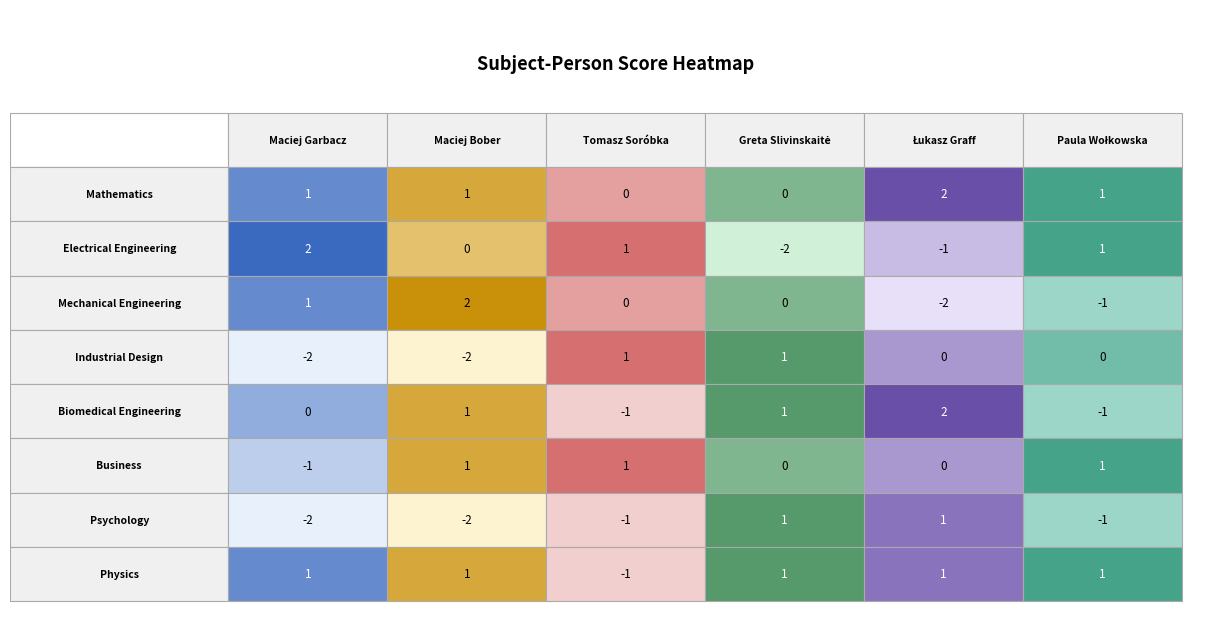

Reading left to right, transcribe all the data shown in this chart.

Maciej Garbacz: Mathematics=1	Electrical Engineering=2	Mechanical Engineering=1	Industrial Design=-2	Biomedical Engineering=0	Business=-1	Psychology=-2	Physics=1
Maciej Bober: Mathematics=1	Electrical Engineering=0	Mechanical Engineering=2	Industrial Design=-2	Biomedical Engineering=1	Business=1	Psychology=-2	Physics=1
Tomasz Soróbka: Mathematics=0	Electrical Engineering=1	Mechanical Engineering=0	Industrial Design=1	Biomedical Engineering=-1	Business=1	Psychology=-1	Physics=-1
Greta Slivinskaitė: Mathematics=0	Electrical Engineering=-2	Mechanical Engineering=0	Industrial Design=1	Biomedical Engineering=1	Business=0	Psychology=1	Physics=1
Łukasz Graff: Mathematics=2	Electrical Engineering=-1	Mechanical Engineering=-2	Industrial Design=0	Biomedical Engineering=2	Business=0	Psychology=1	Physics=1
Paula Wołkowska: Mathematics=1	Electrical Engineering=1	Mechanical Engineering=-1	Industrial Design=0	Biomedical Engineering=-1	Business=1	Psychology=-1	Physics=1